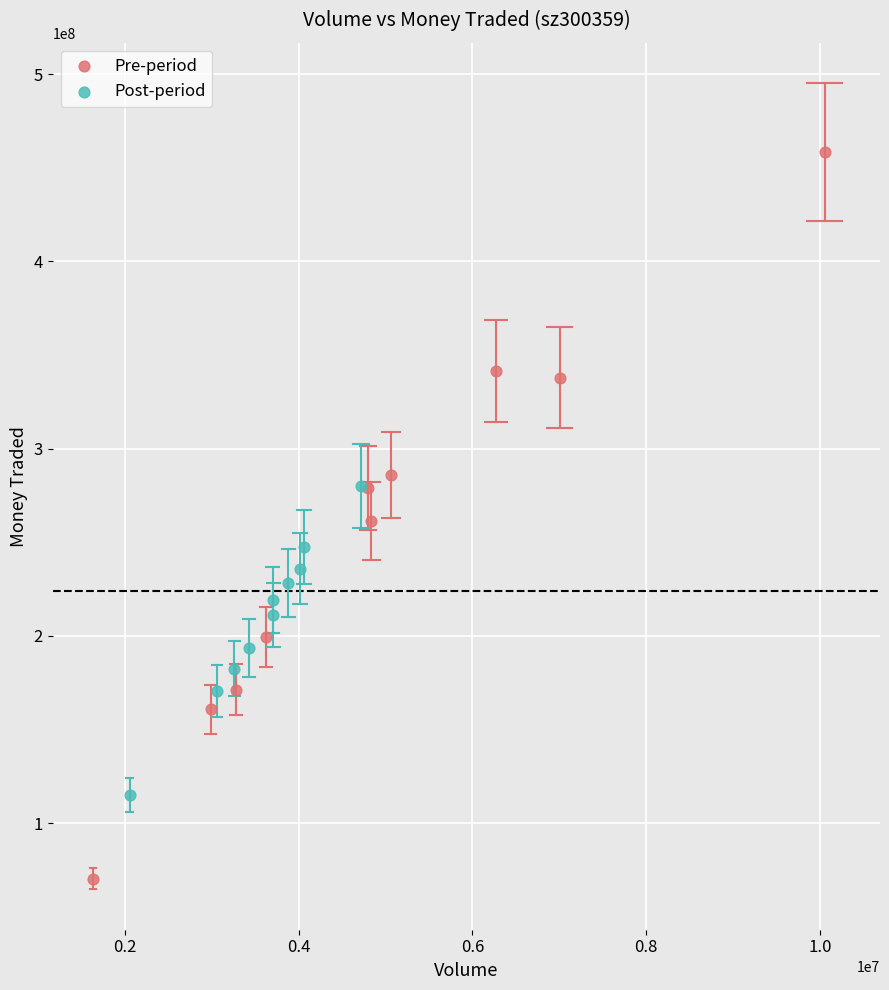

What are all the series names shown in the legend?

Pre-period, Post-period